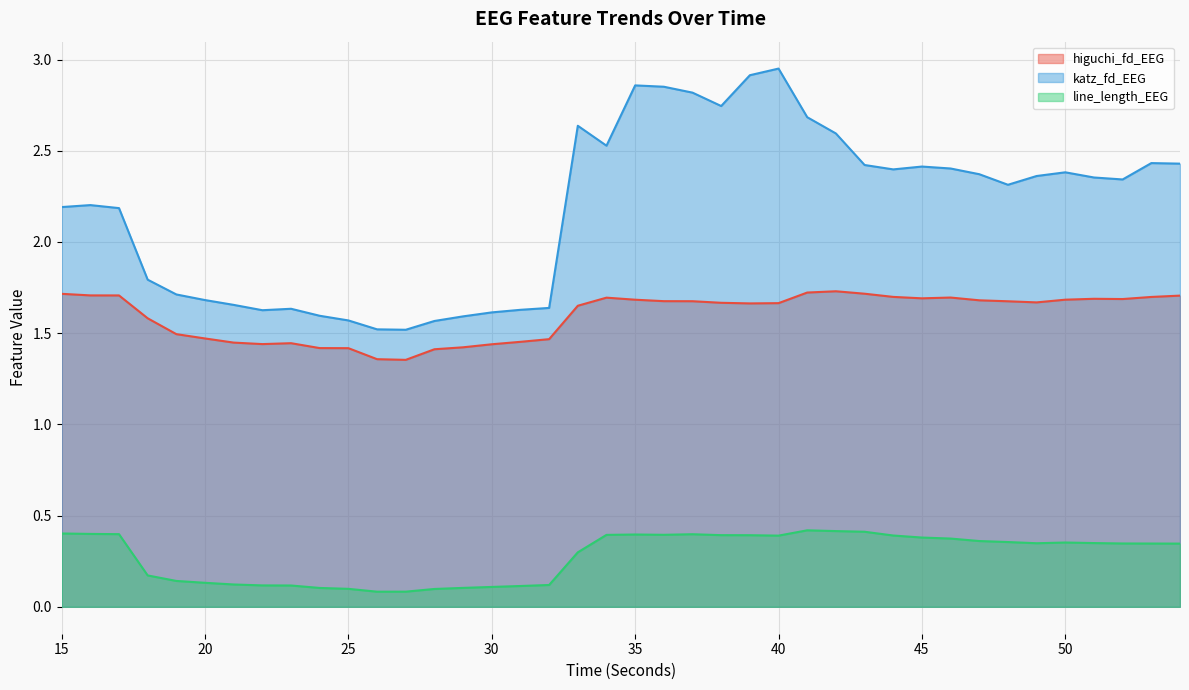

Which series has the widest spread of values?

katz_fd_EEG